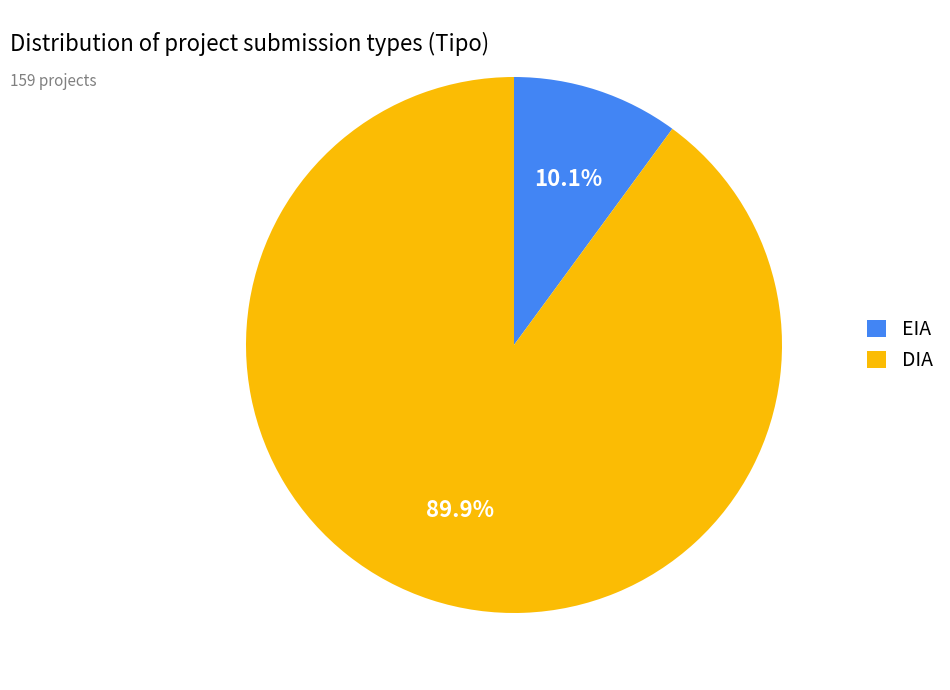

Do EIA and DIA together represent more than half of the pie?

Yes